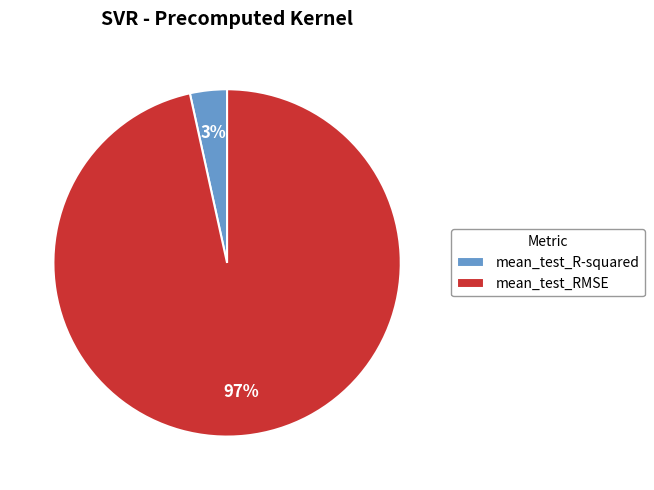

To the nearest percent, what is the combined percentage of mean_test_RMSE and mean_test_R-squared?

100%